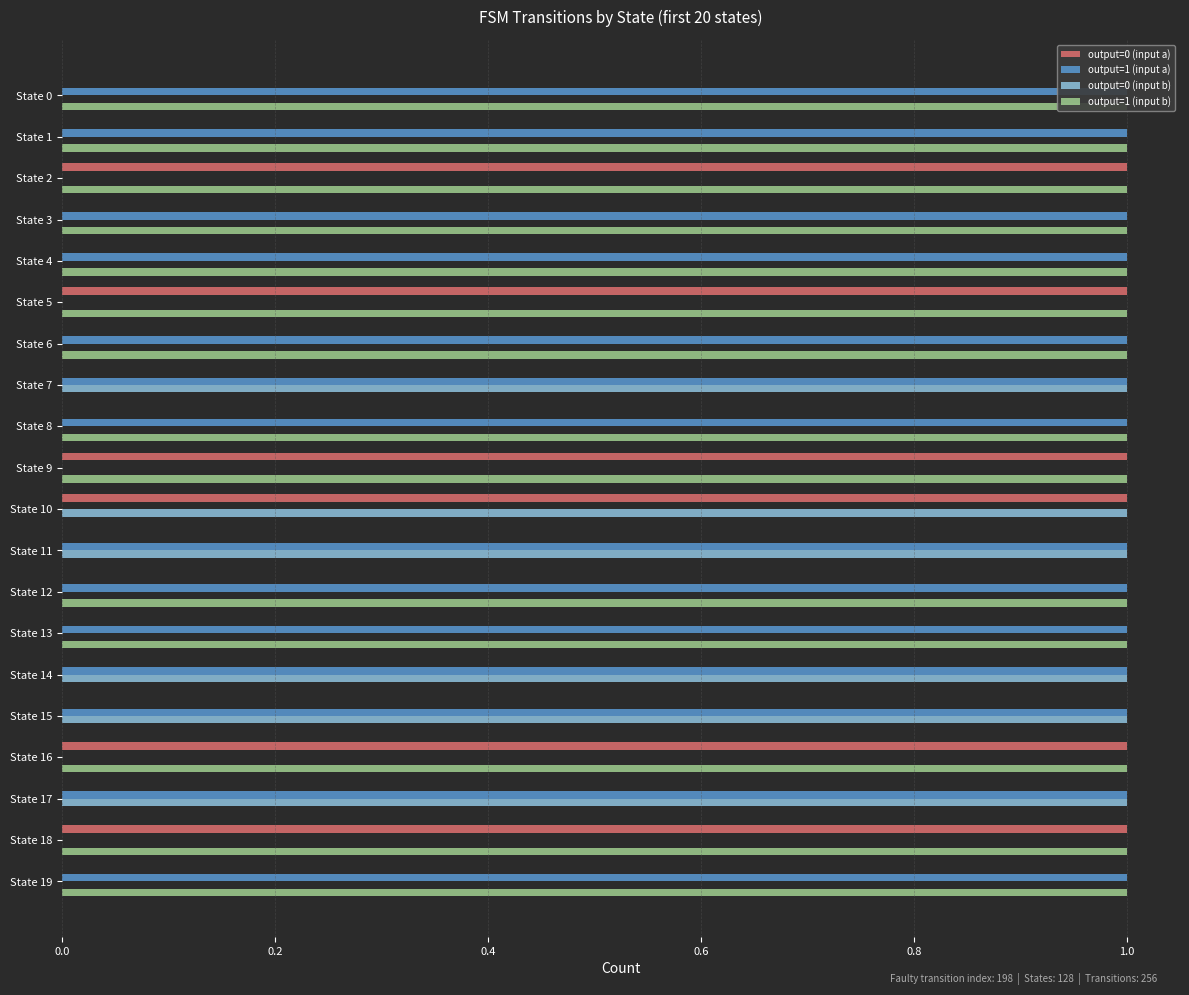

How many groups of bars are there?

20